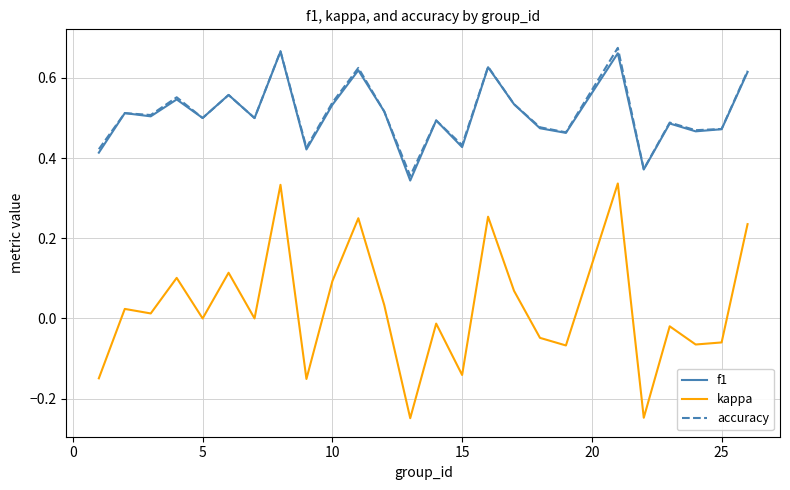

True or false: kappa and accuracy intersect in this chart.

False